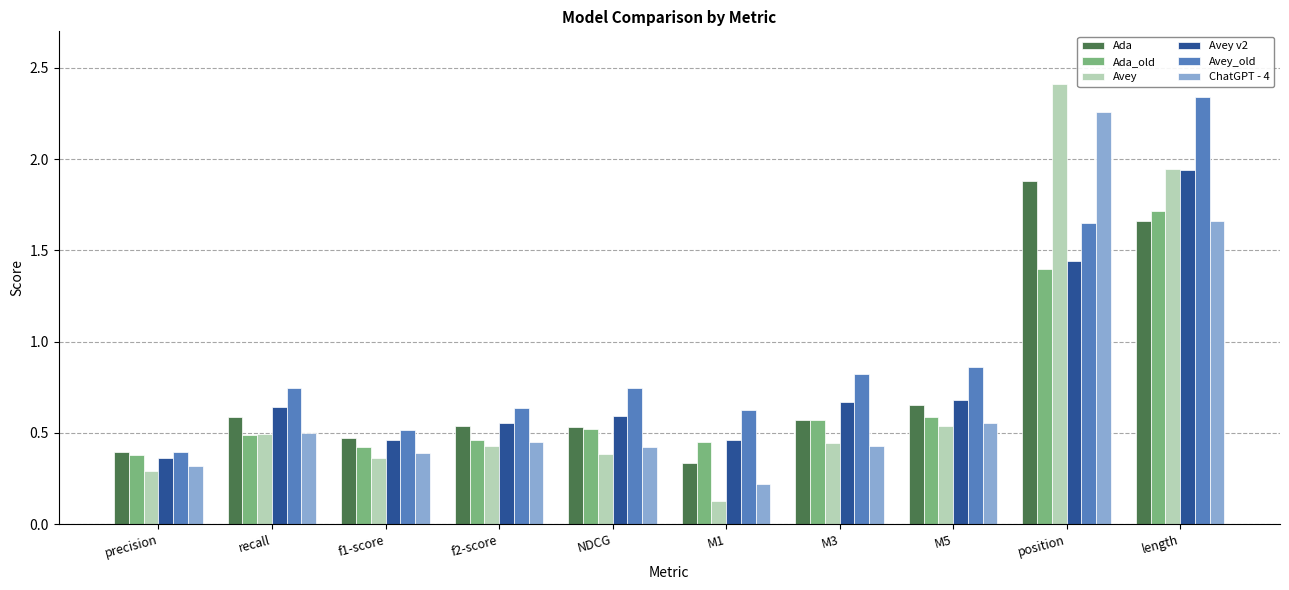

What is the sum of all ChatGPT - 4 values?

7.2